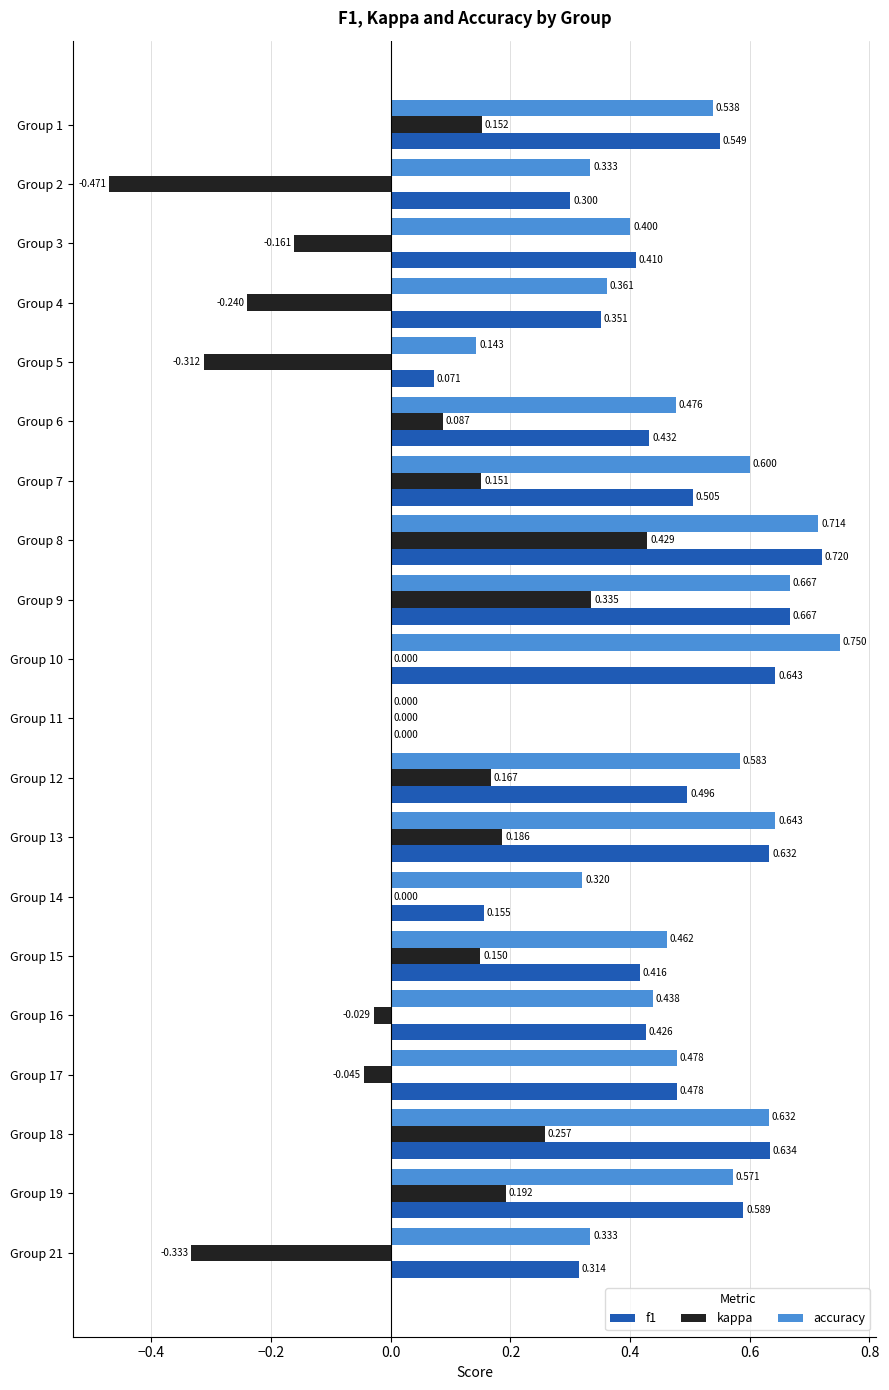

Between Group 17 and Group 21, which series saw the biggest shift?

kappa